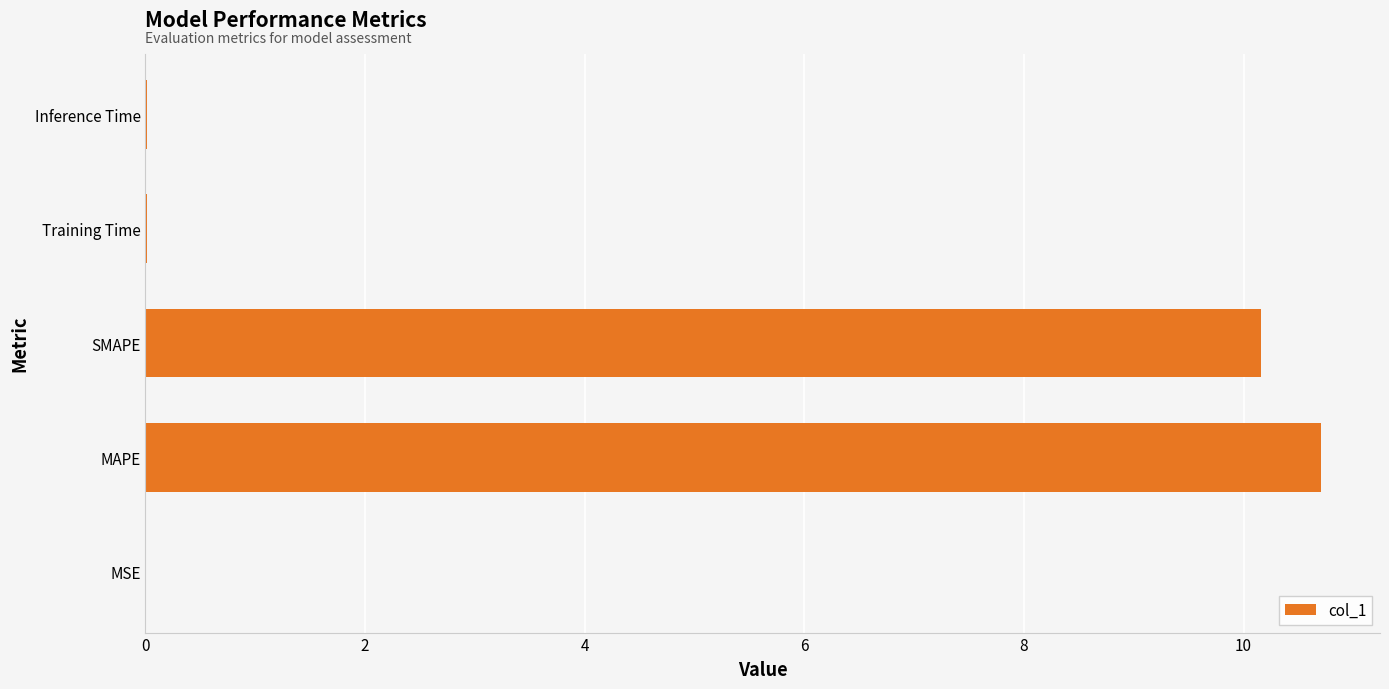

What is the sum of all values?

20.9